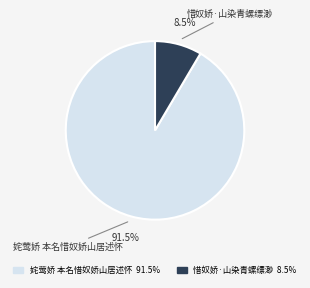

Between 惜奴娇·山染青螺缥渺 and 姹莺娇 本名惜奴娇山居述怀, which is larger?

姹莺娇 本名惜奴娇山居述怀